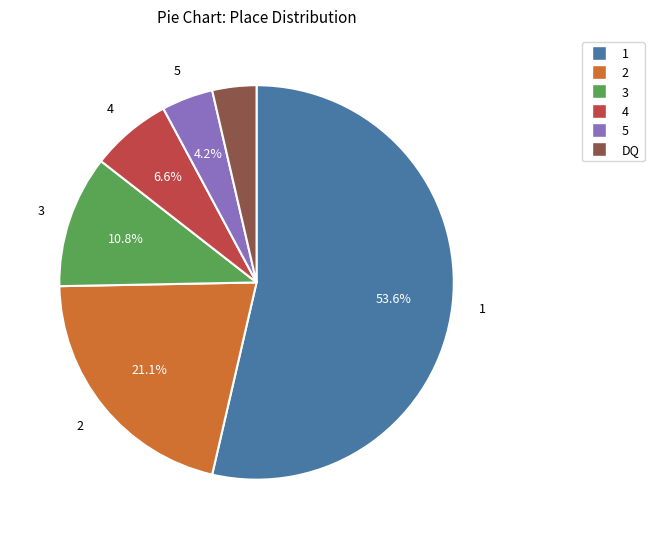

To the nearest percent, what is the average slice percentage?

17%